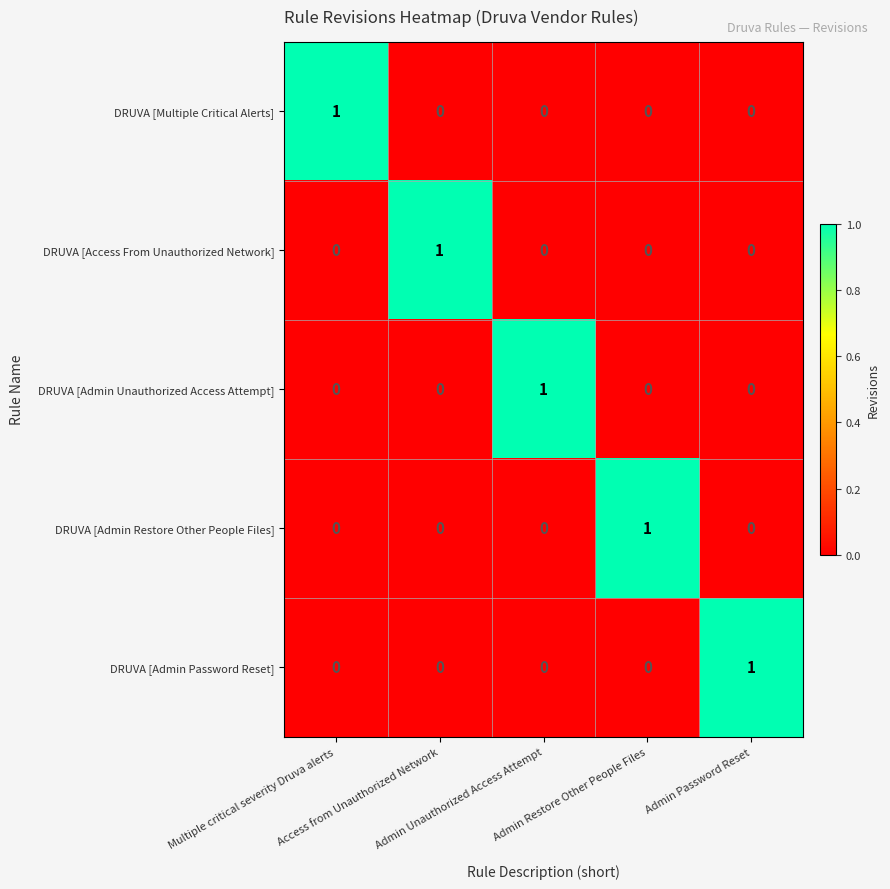

At how many categories does at least one series exceed 0?

5